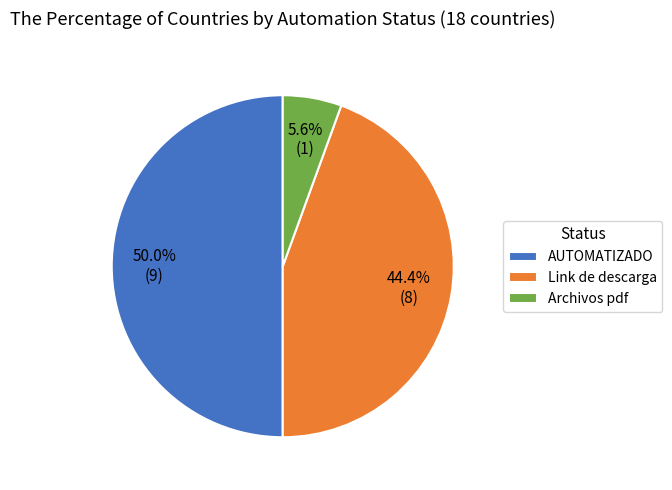

Does Link de descarga account for over 50% of the chart?

No